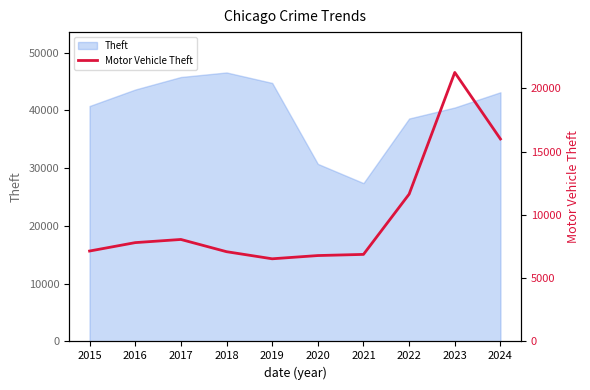

Which has a higher value, 2024 or 2021?

2024